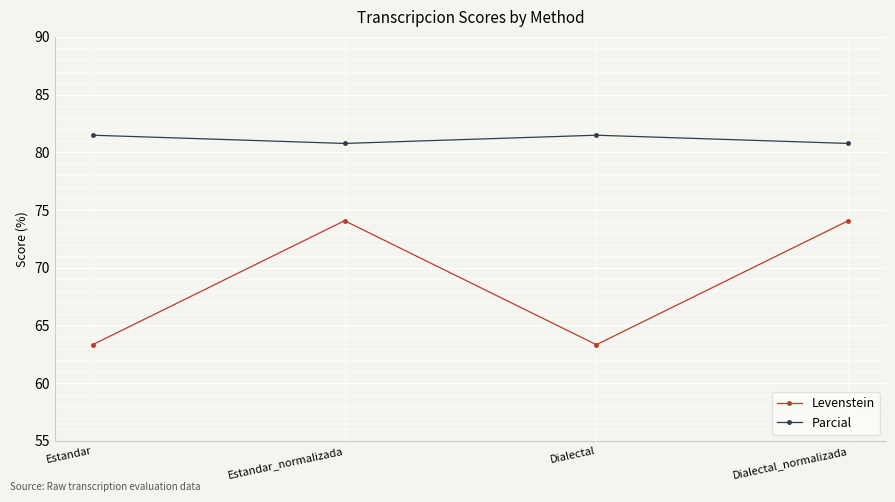

True or false: Levenstein and Parcial cross at least once.

False